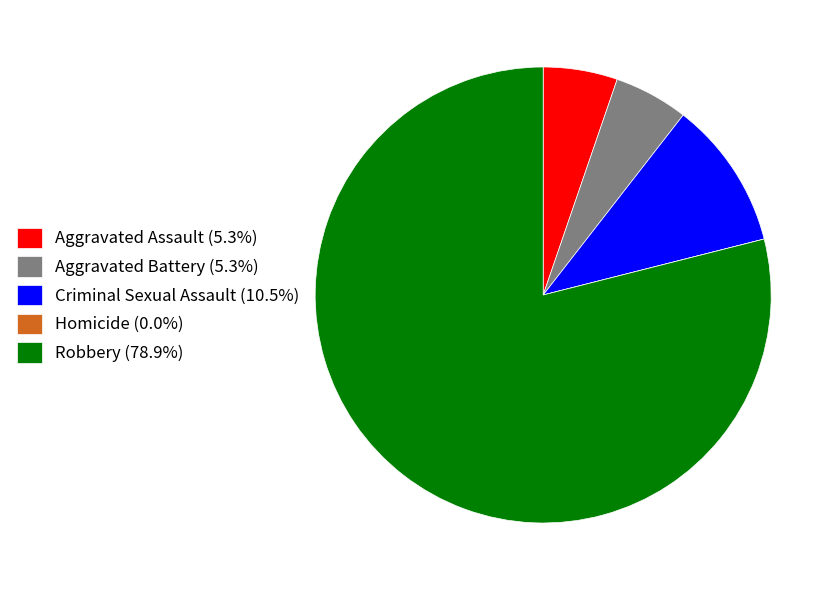

Does any single category account for the majority?

Yes